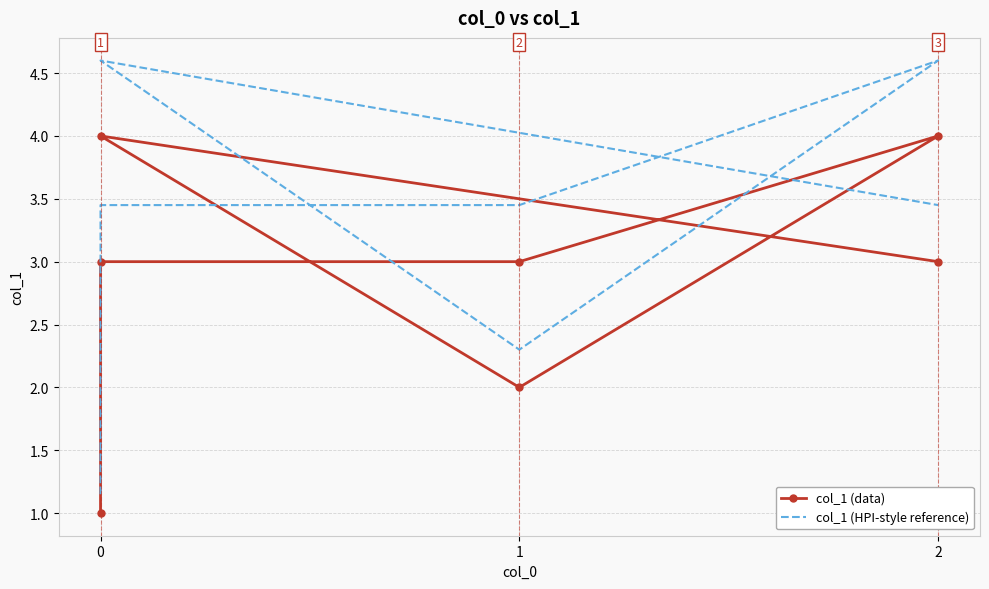

Rank the series by their maximum value, from highest to lowest.

col_1 (HPI-style reference), col_1 (data)